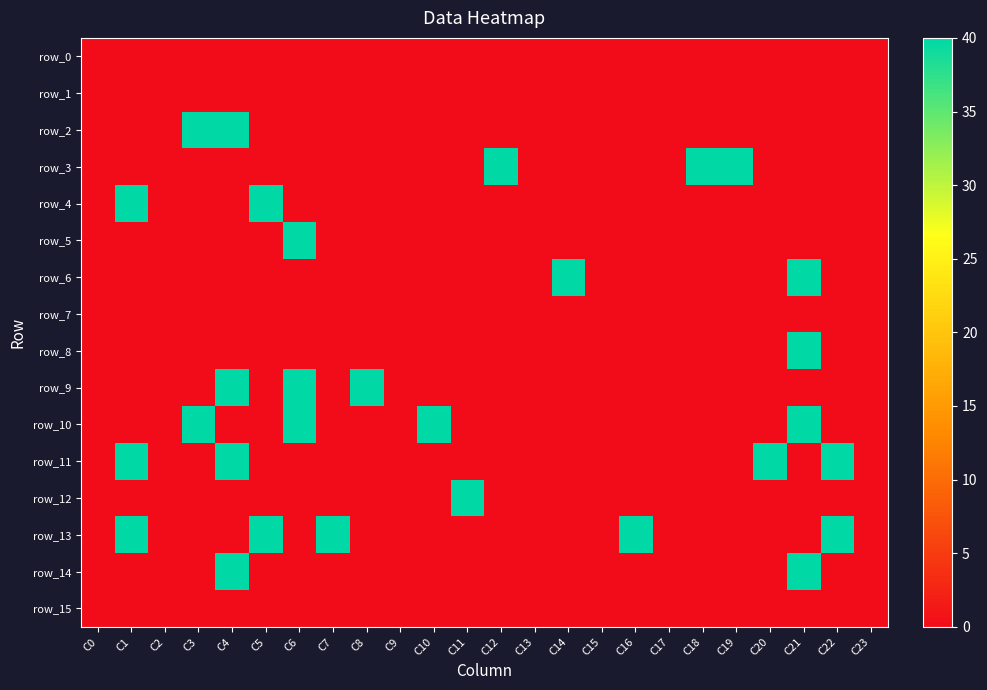

True or false: row_12 has a value of 19 at C16.

False